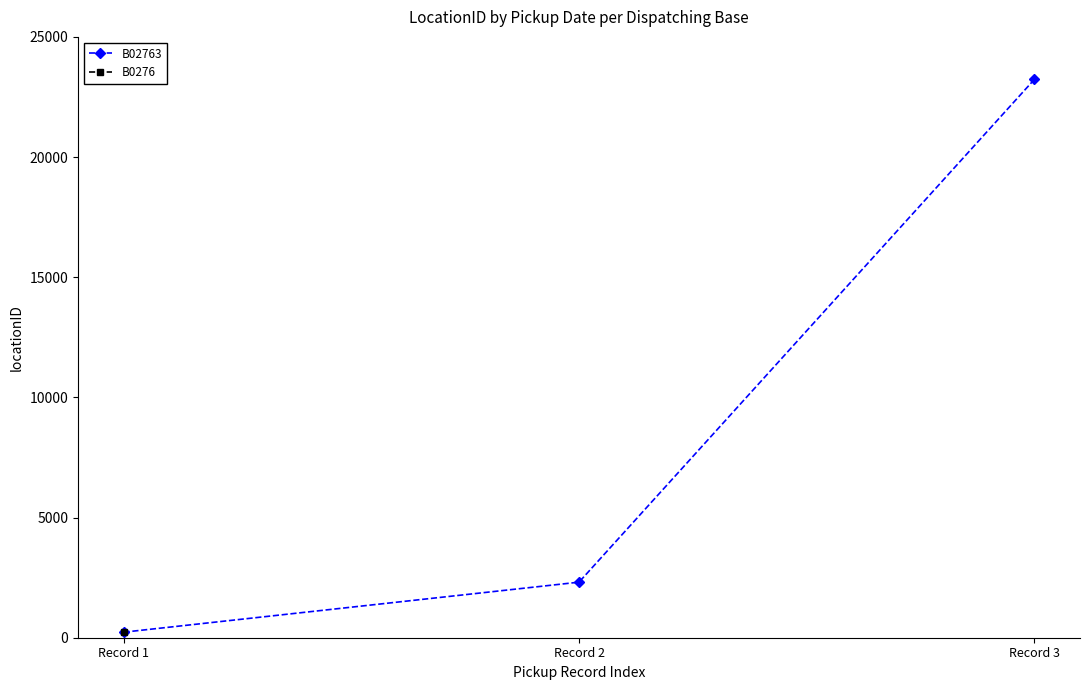

What is the change in value from Record 1 to Record 2?

+2082